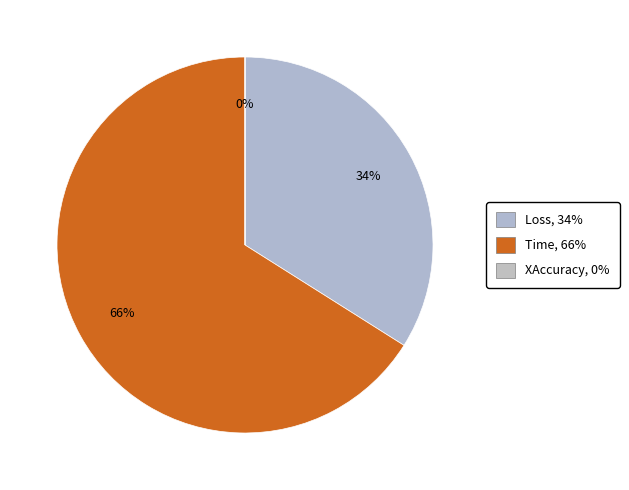

Is the sum of Loss and Time greater than half?

Yes